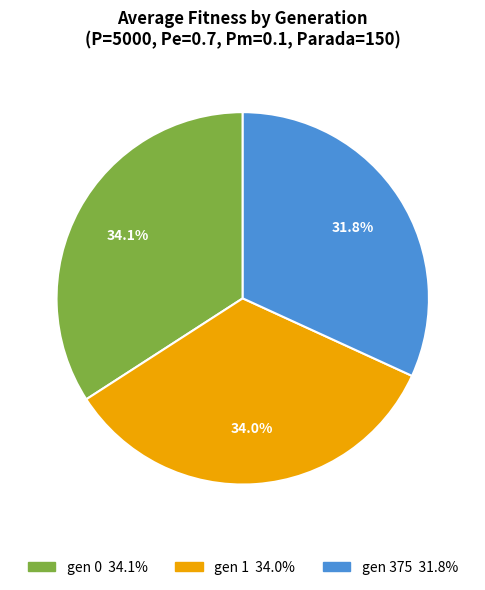

Which slice is the smallest?

gen 375